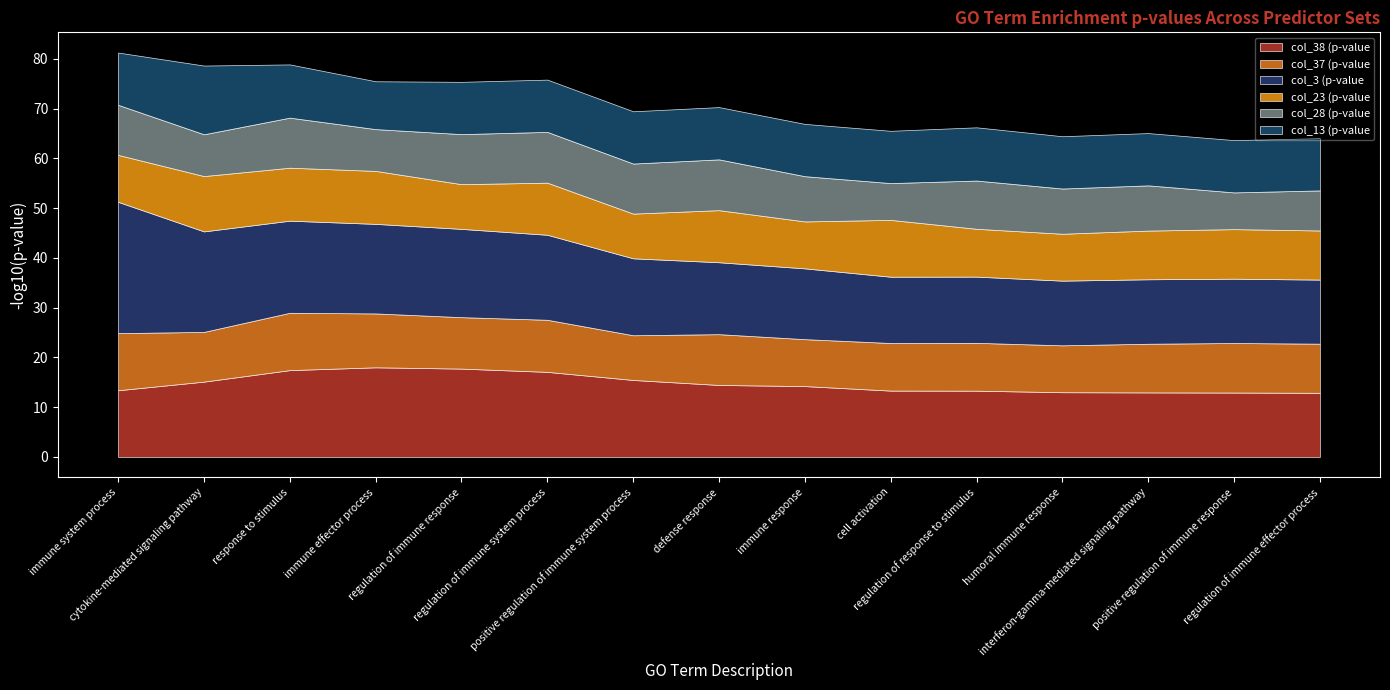

True or false: col_13 (p-value set3) and col_37 (p-value set7) cross at least once.

True